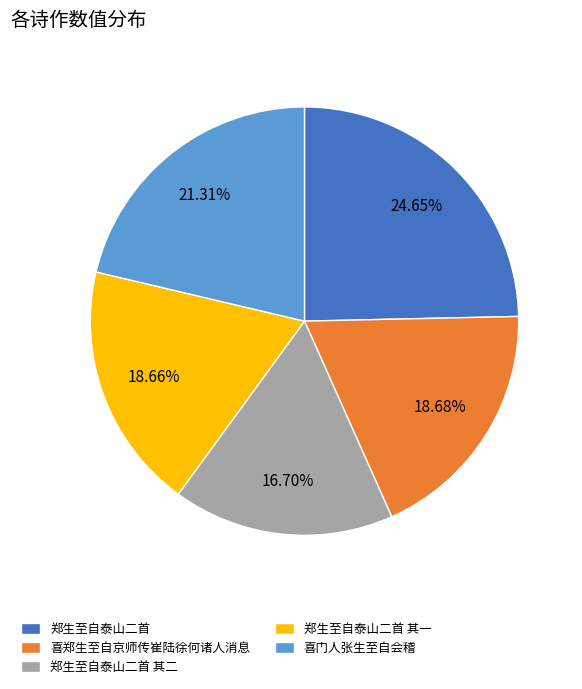

To the nearest percent, what is the difference between the 郑生至自泰山二首 其二 and 喜郑生至自京师传崔陆徐何诸人消息 slice percentages?

2%